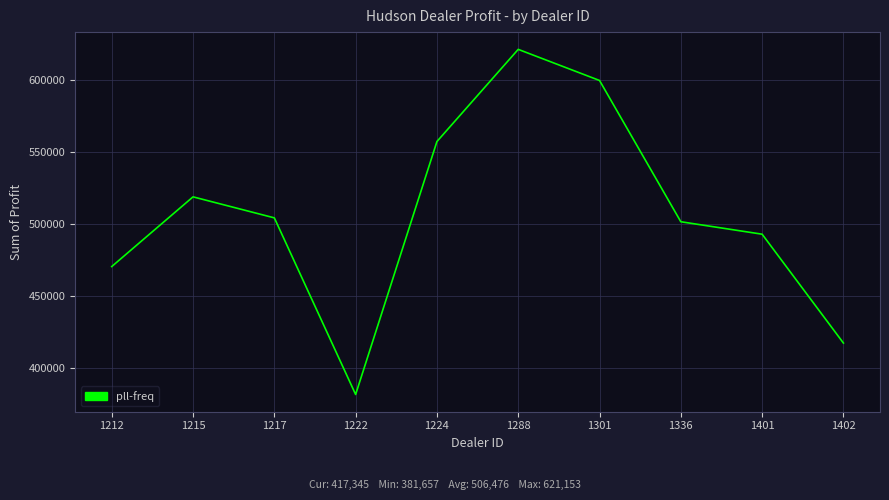

True or false: there are more than 1 points higher than both neighbors.

True